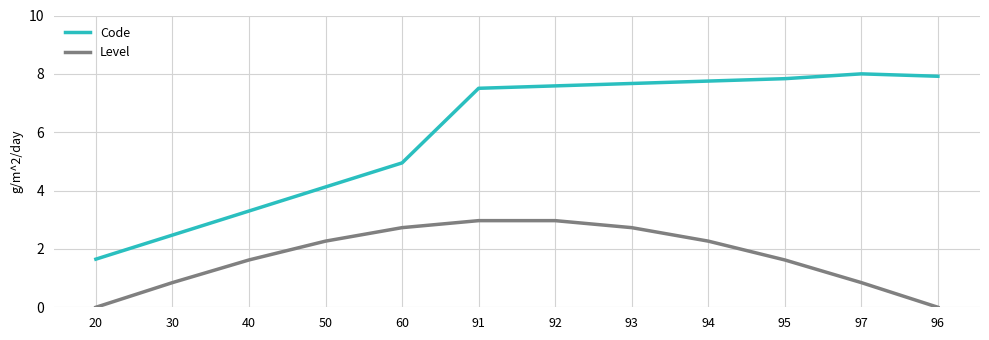

Is this an area chart (filled region under the line)?

No